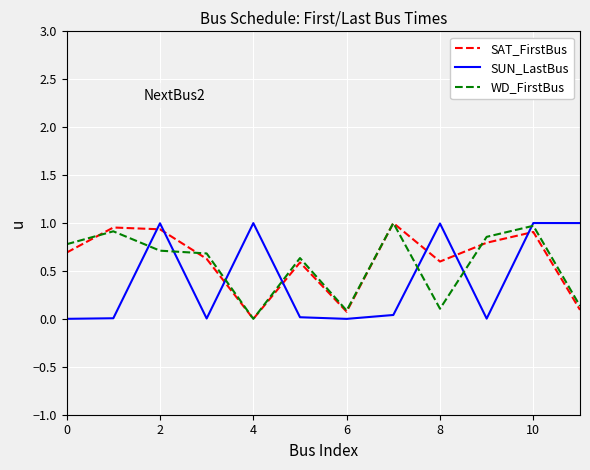

Count the number of data series in this chart.

3